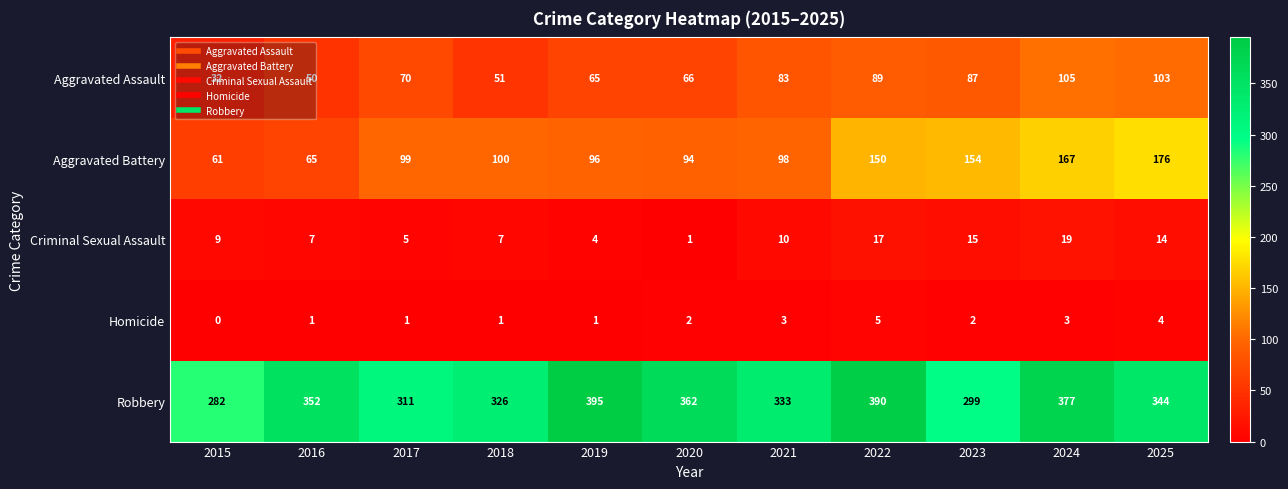

Count the Homicide values in the range 1 to 3.

8